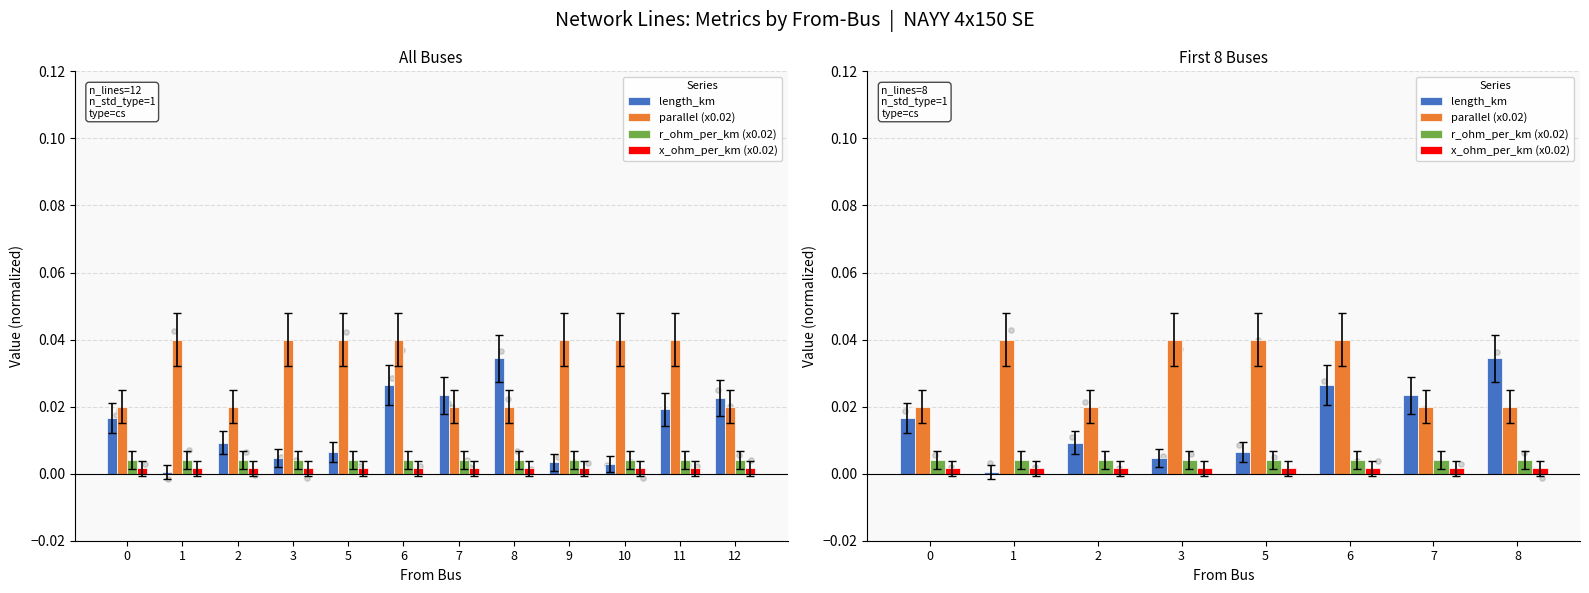

What are all the series names shown in the legend?

length_km, parallel (x0.02), r_ohm_per_km (x0.02), x_ohm_per_km (x0.02)